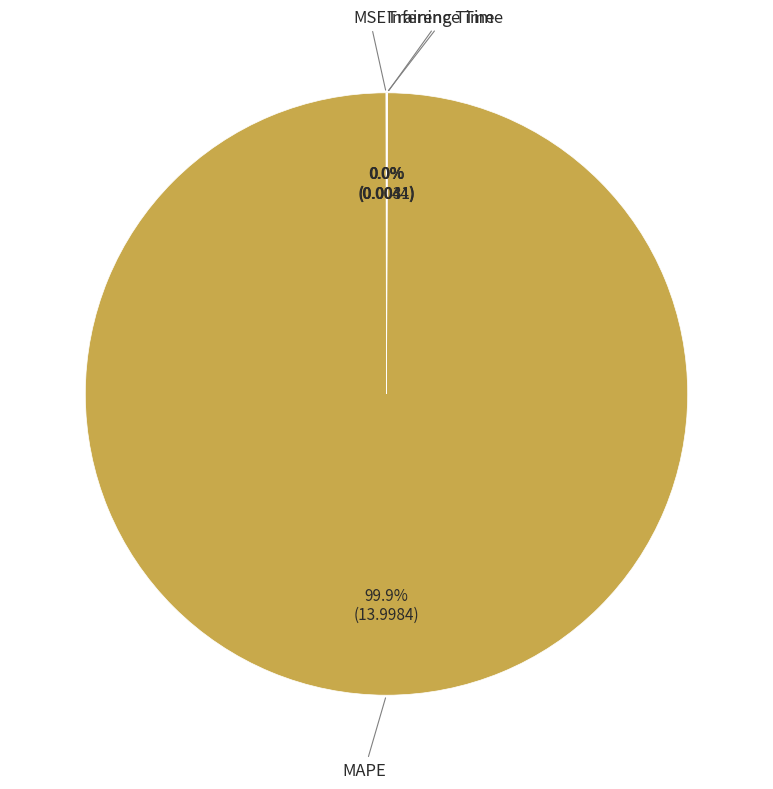

Which slice is the largest?

MAPE